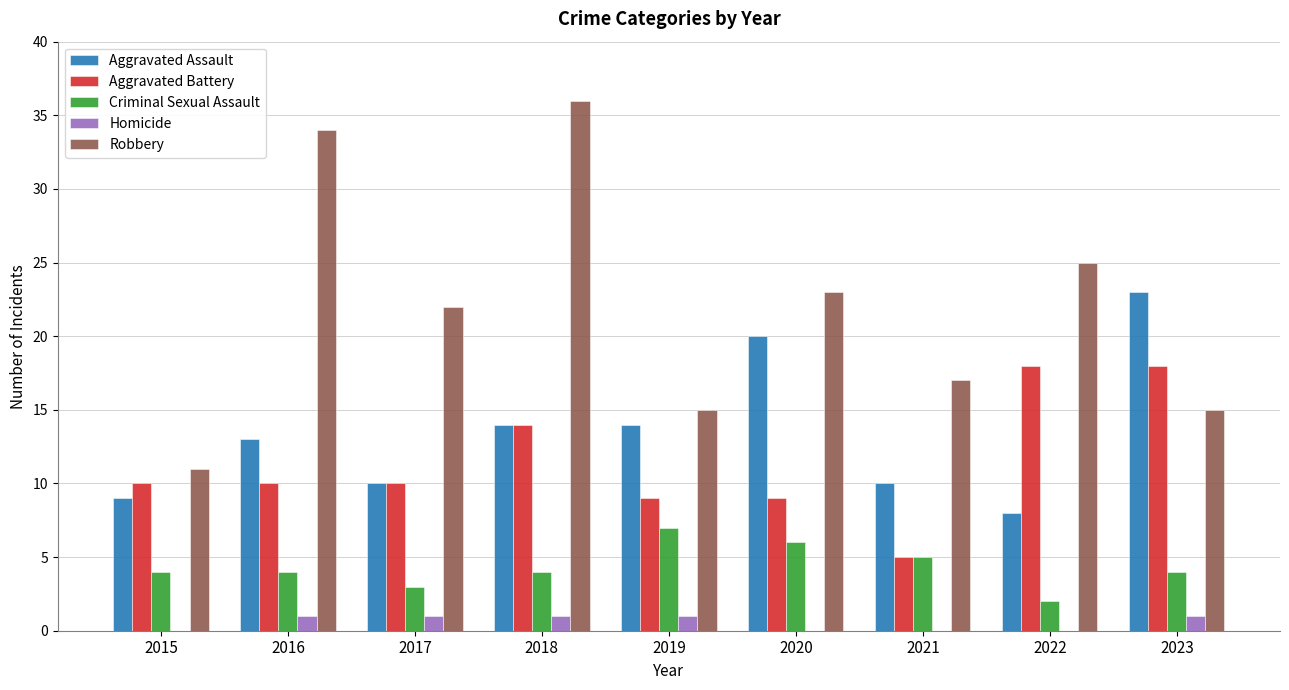

Which series has the largest total across all categories?

Robbery